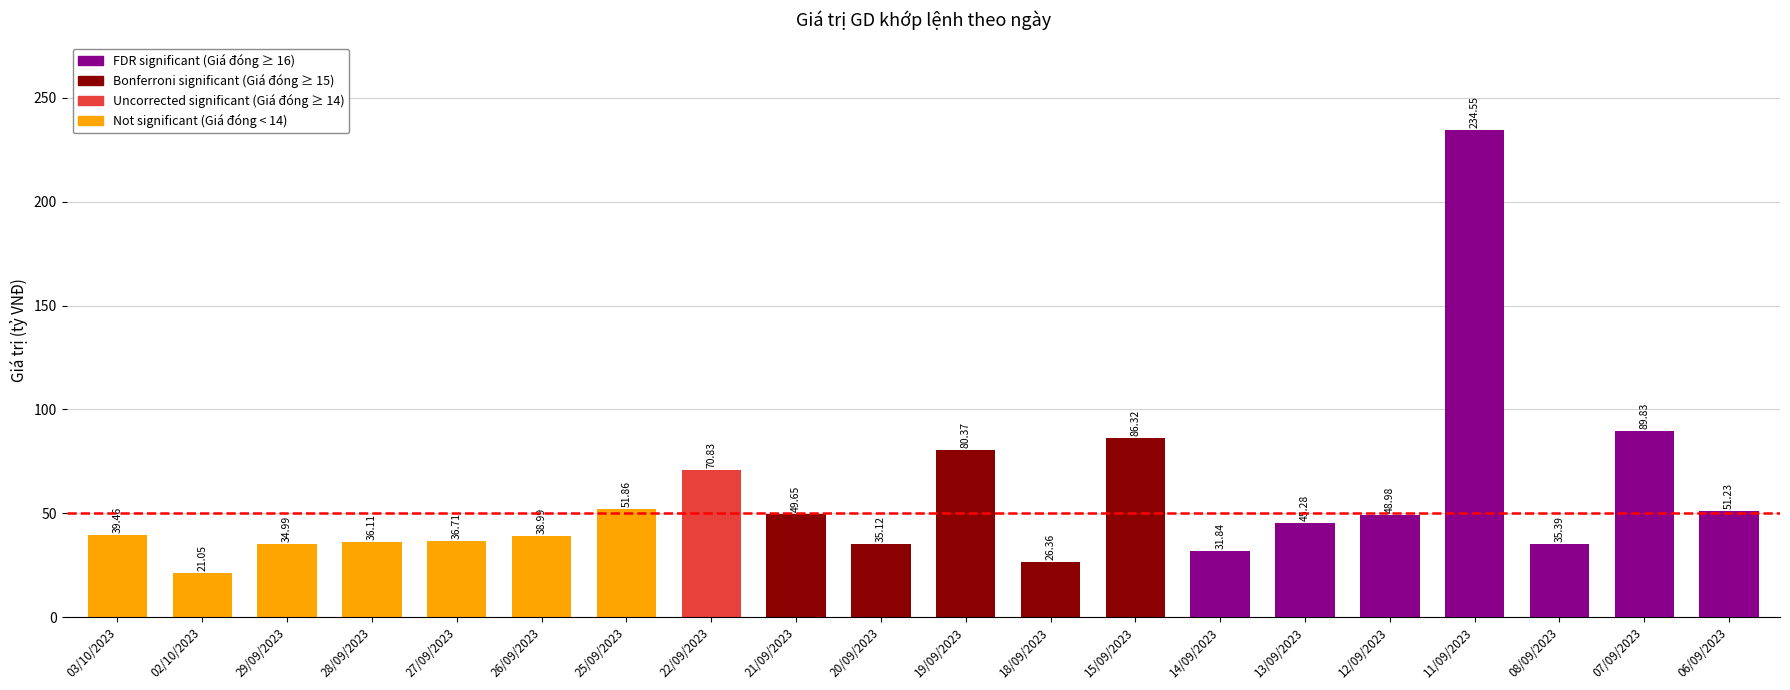

Which category has the lowest value across all series?

02/10/2023